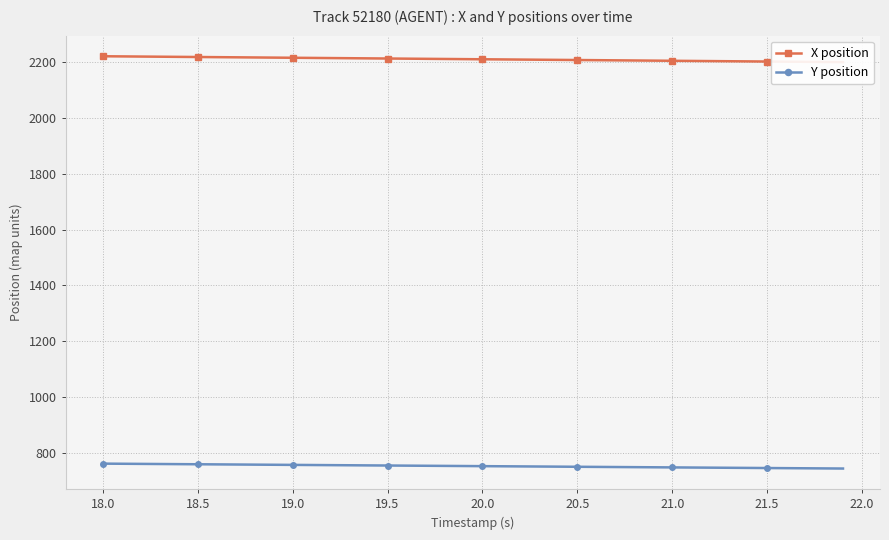

Is this an area chart (filled region under the line)?

No